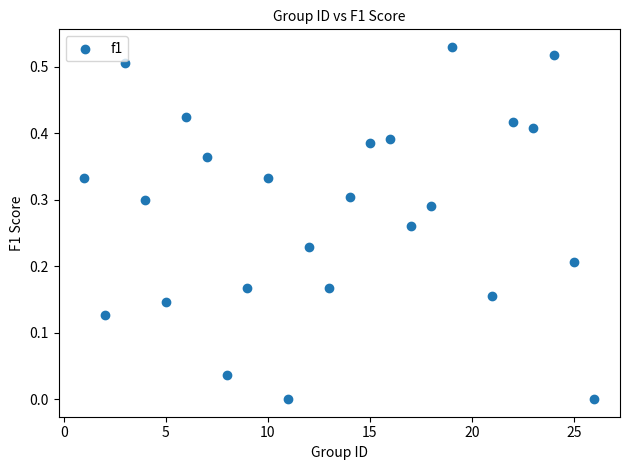

What is the range of X values (max minus min)?

25.0